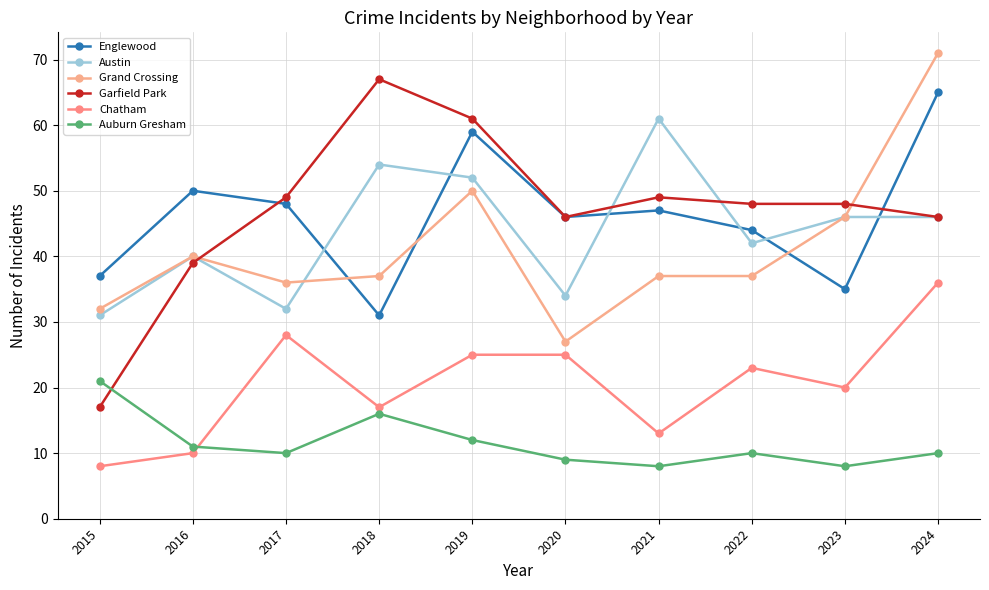

At which label does Auburn Gresham first exceed 10?

2015